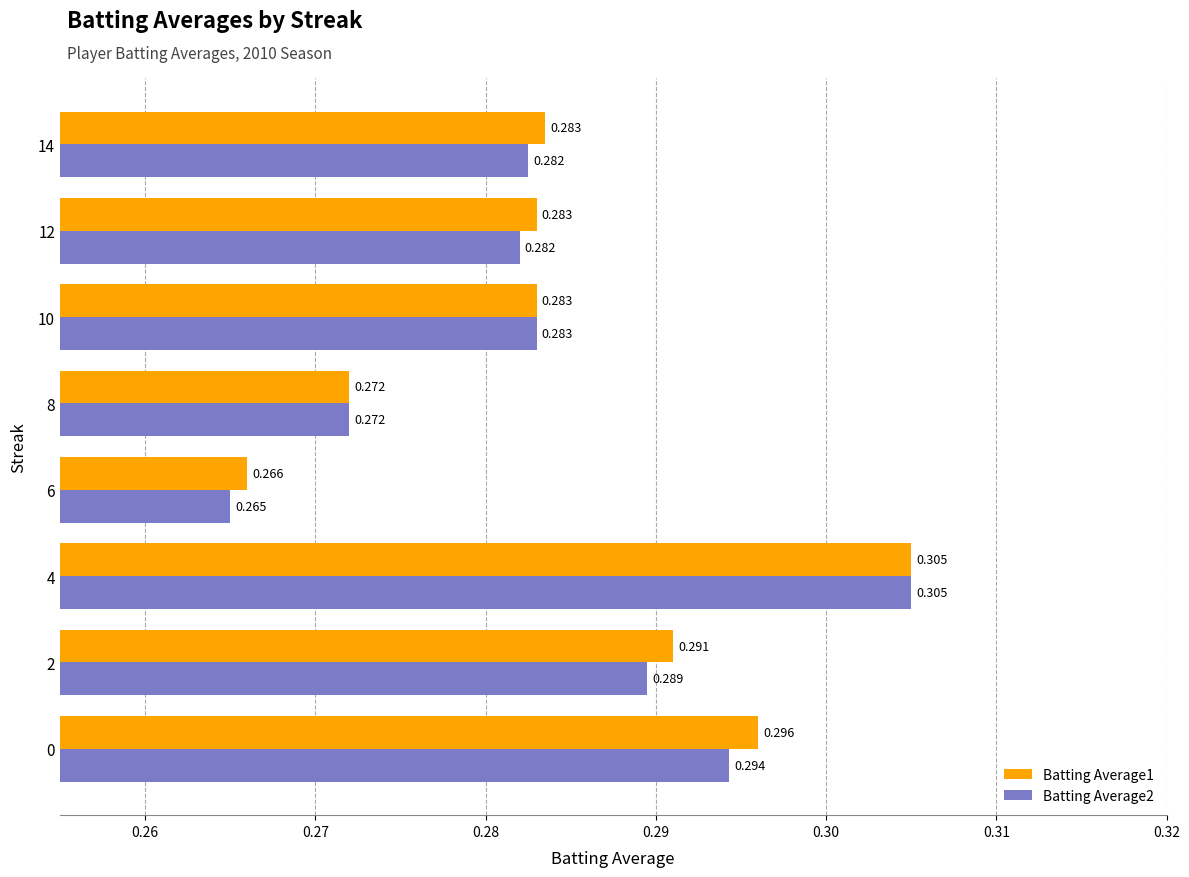

Which series has the widest spread of values?

Batting Average2